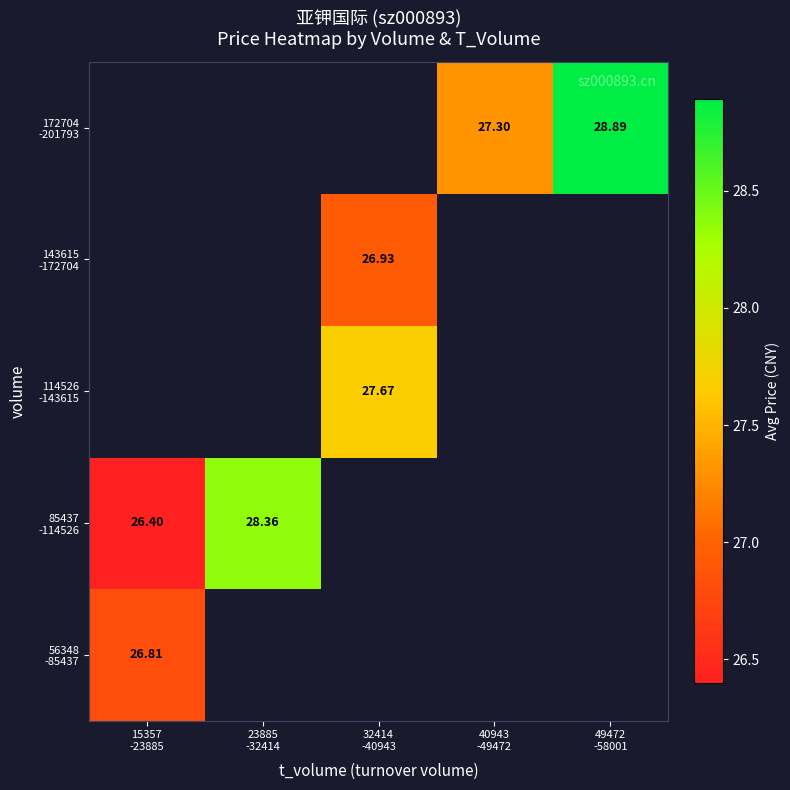

Which category has the lowest value across all series?

15357
-23885